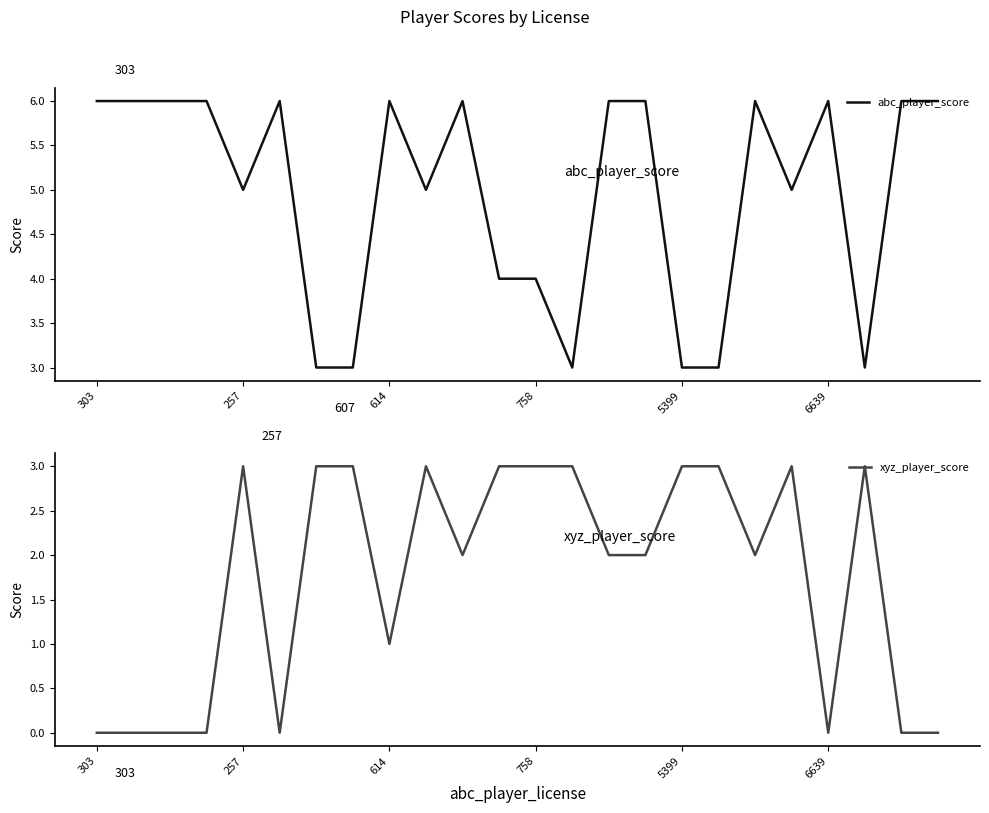

At 7, list the series in order from largest to smallest.

abc_player_score, xyz_player_score